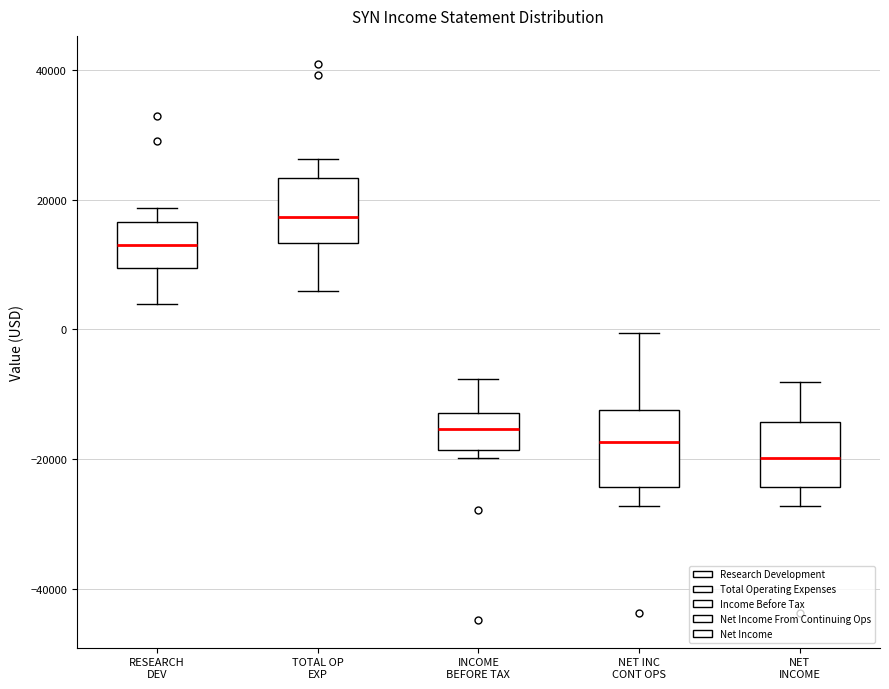

Where does the lower whisker of the box for TOTAL OP EXP end on the y-axis? The values are not printed on the chart, so give them approximately, as read against the axis.

6000